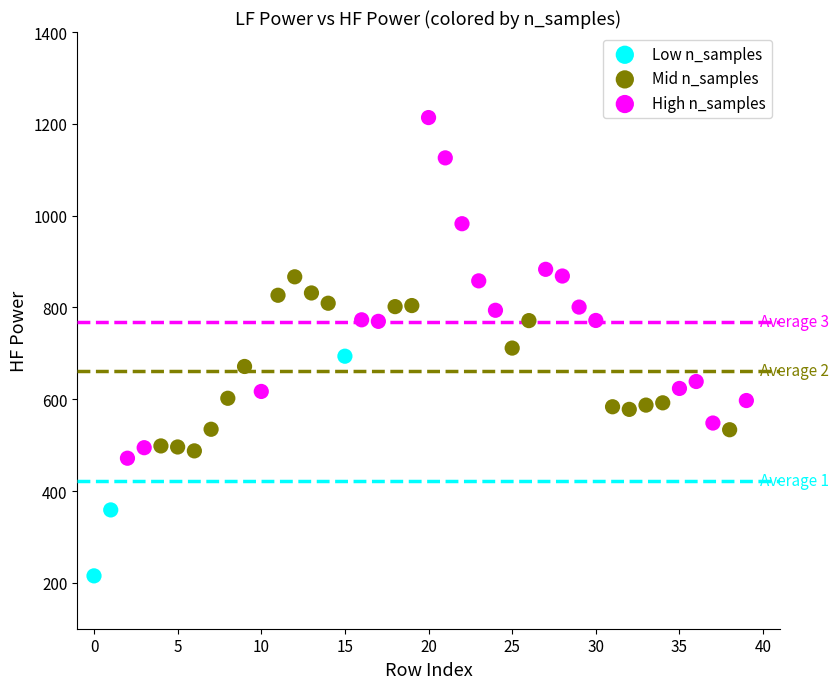

Which series has the largest Y range (max minus min)?

High n_samples